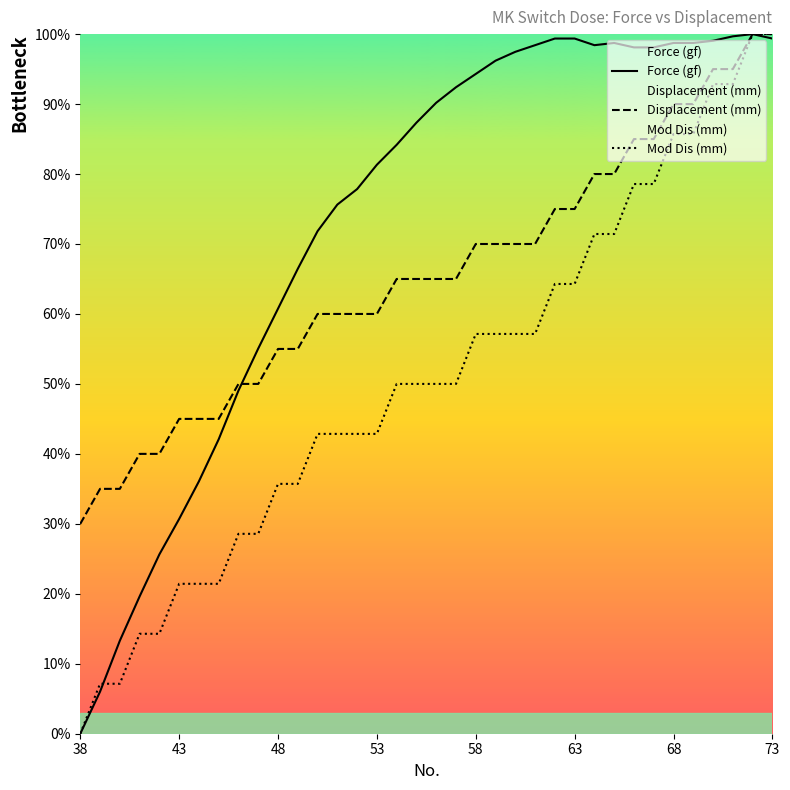

Count the number of categories in the chart.

36